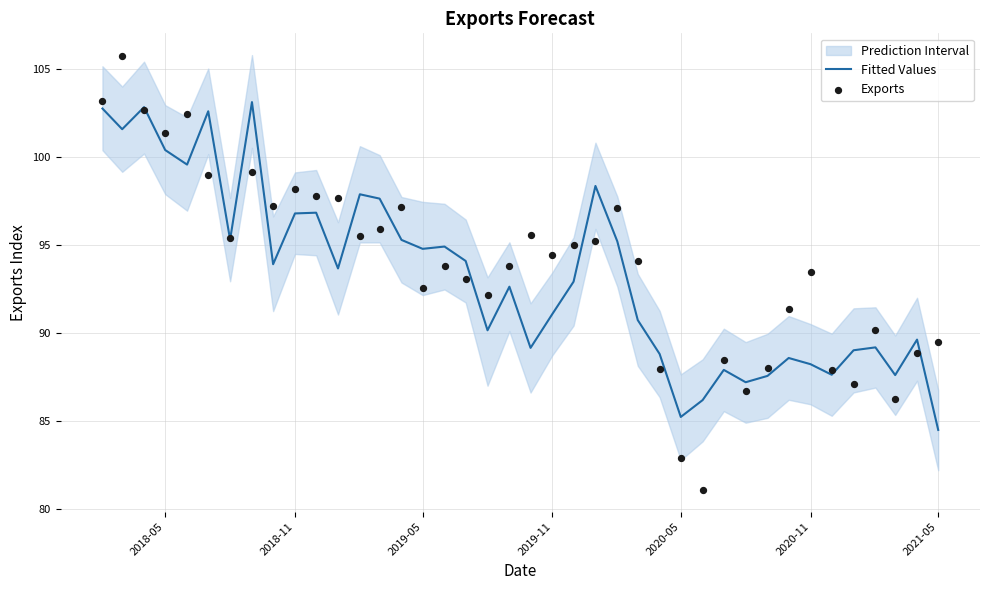

At how many categories does at least one series exceed 90?

29